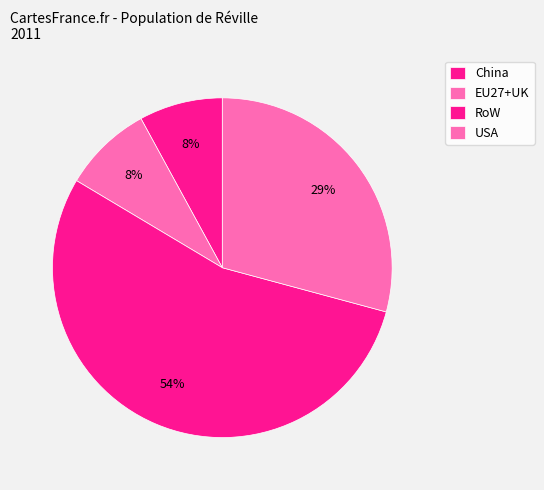

Count the number of slices in the pie.

4